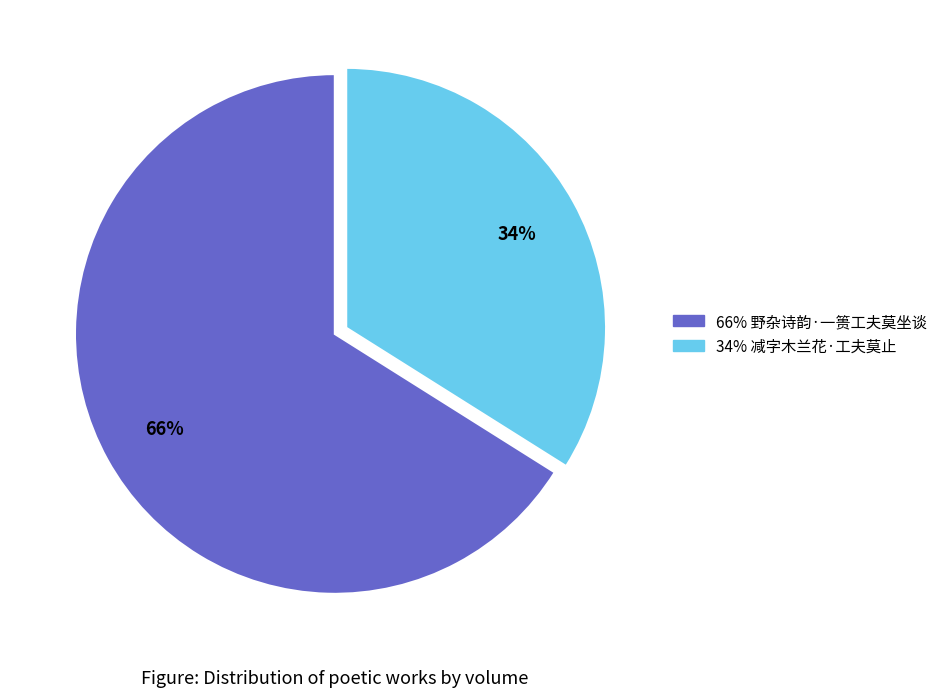

Is there a majority slice in this chart?

Yes